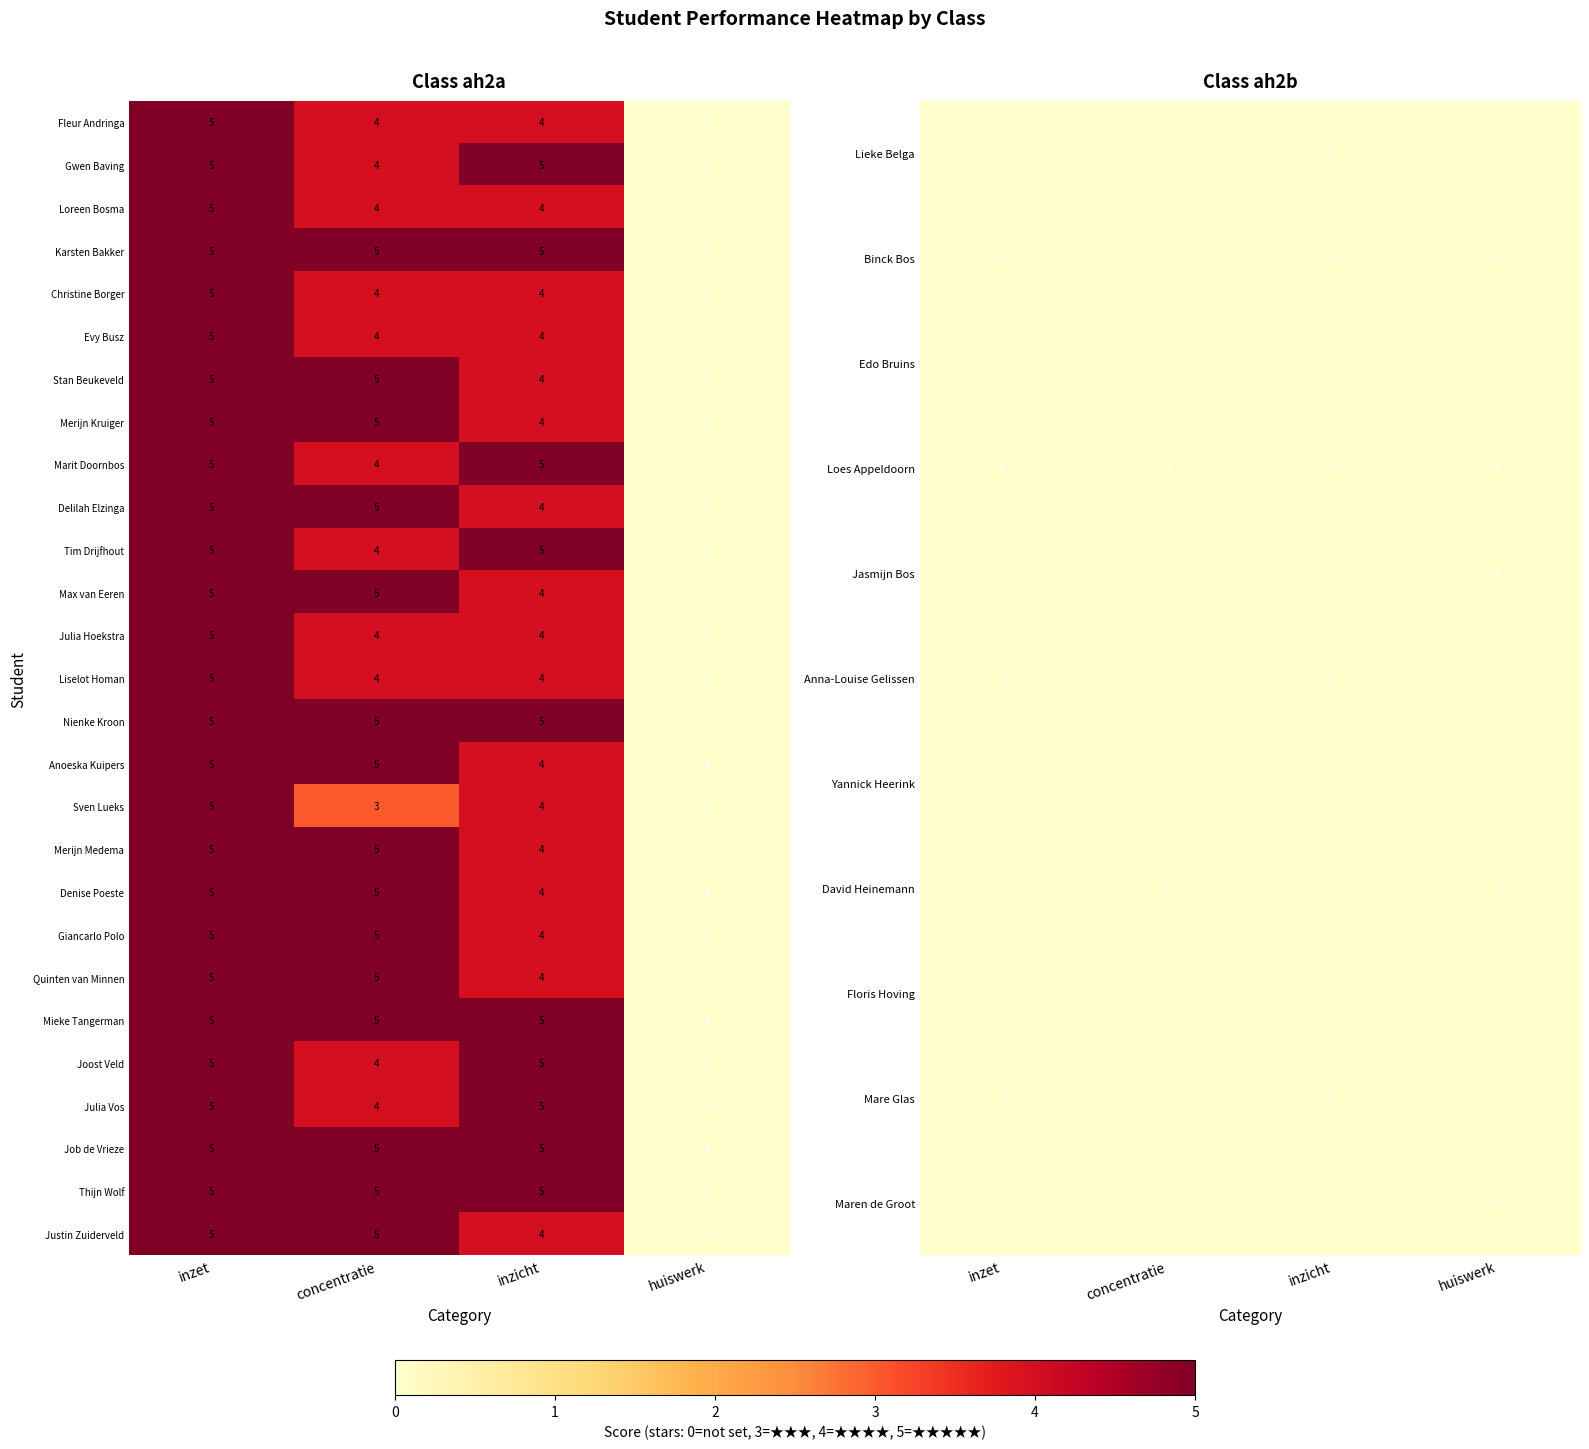

What is the sum of the Max van Eeren values at inzet and concentratie?

10